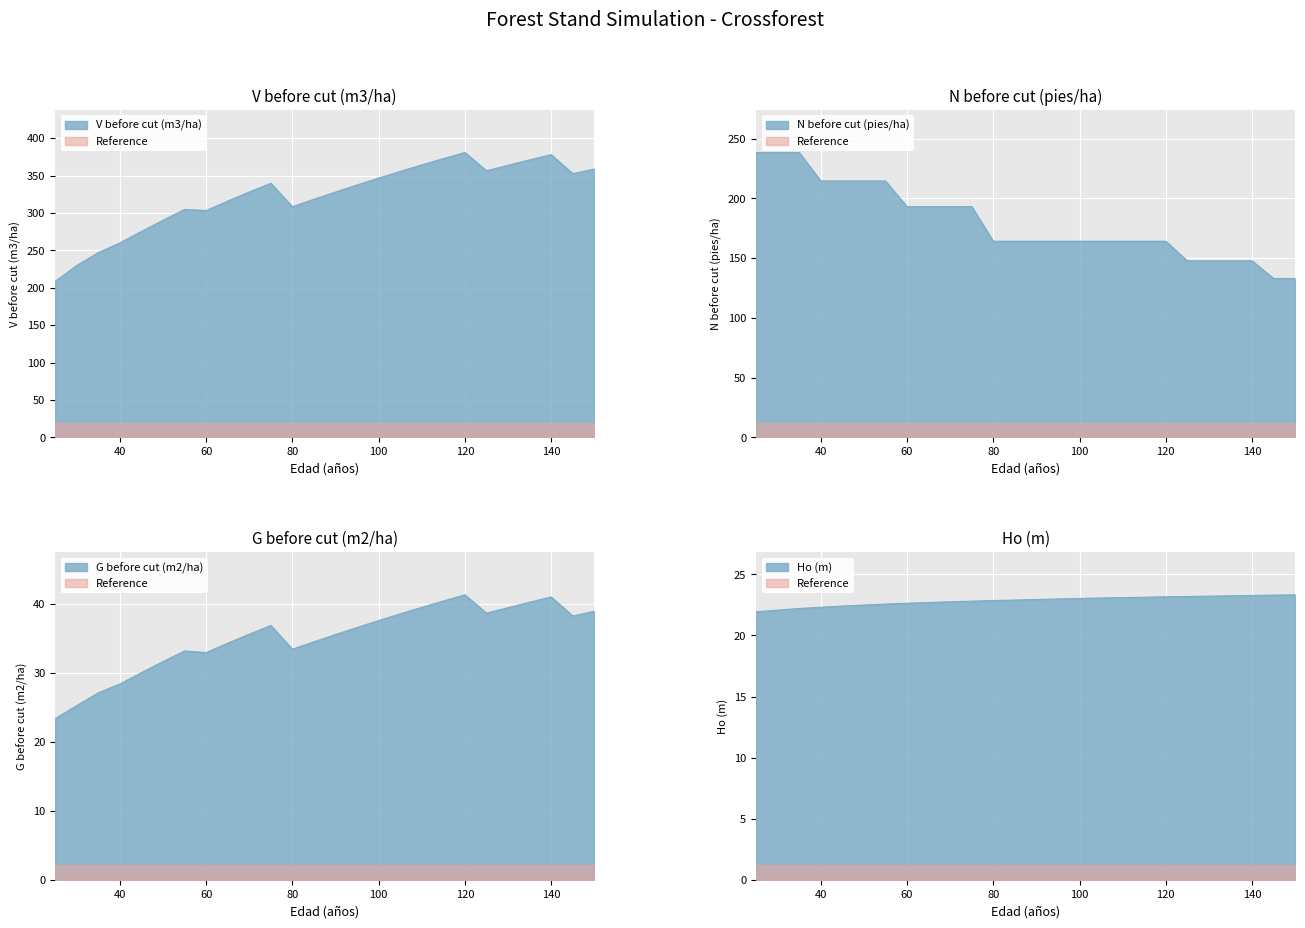

Which has a higher value, 145 or 140?

140